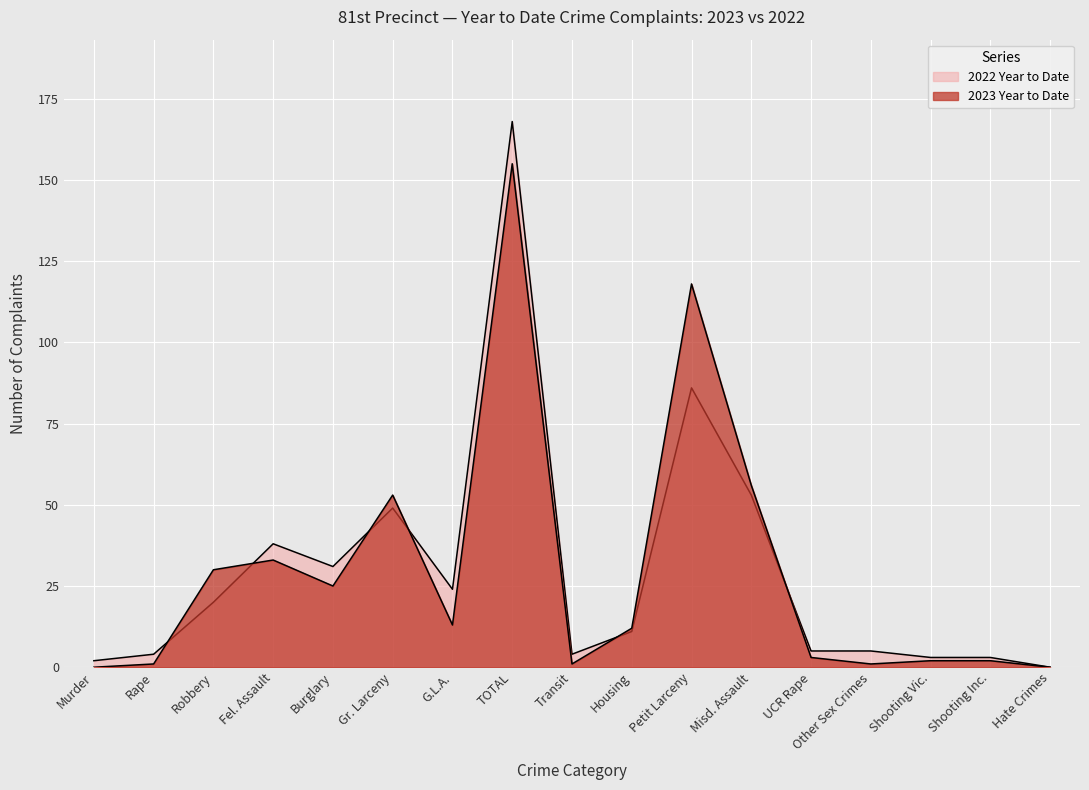

How many data points in 2023 Year to Date are above 12?

8